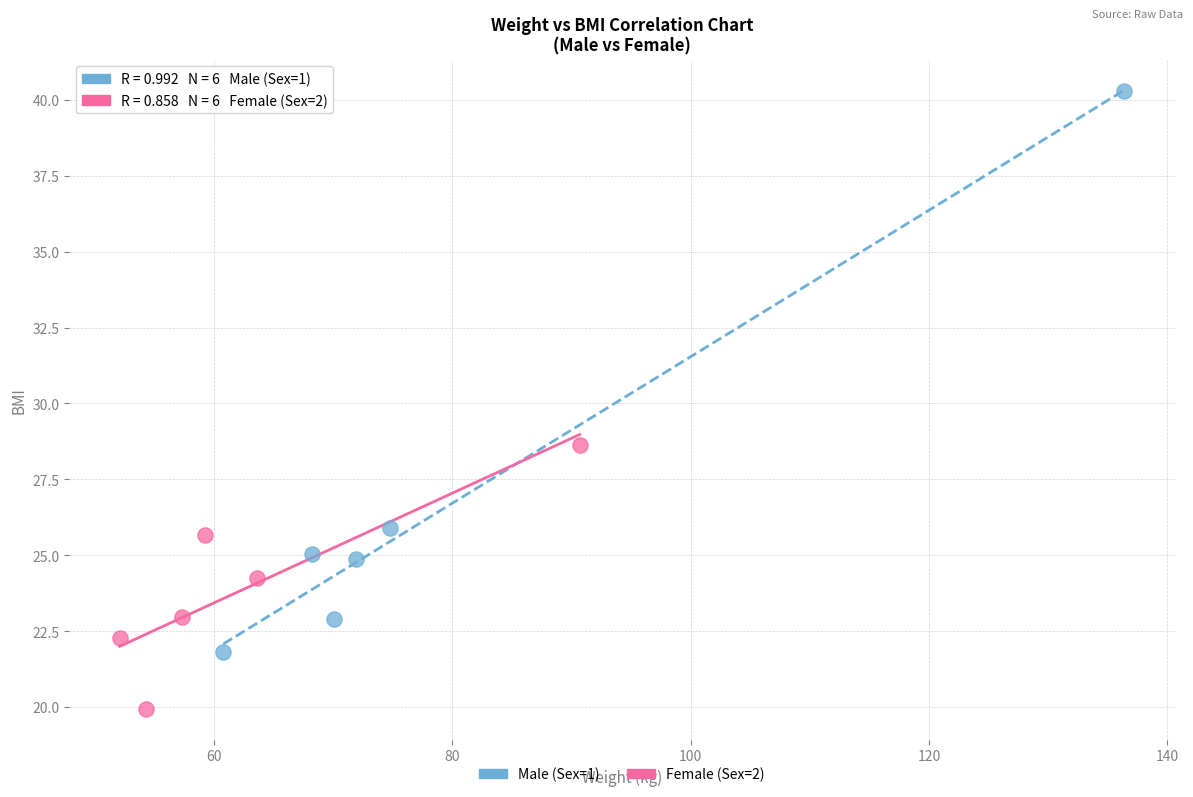

Which series contains the lowest Y value?

Female (Sex=2)